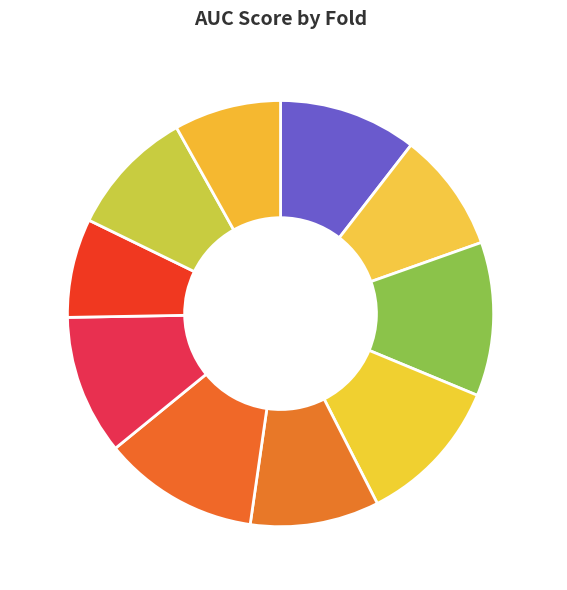

What is the smallest slice in the pie chart?

Fold 8 7.5%